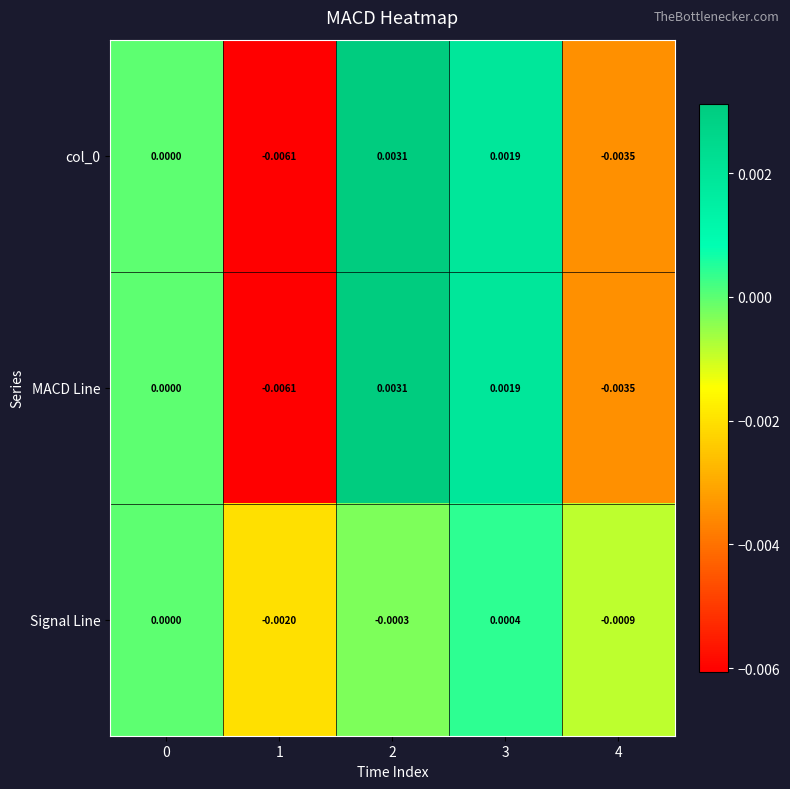

How many distinct data groups are displayed?

3